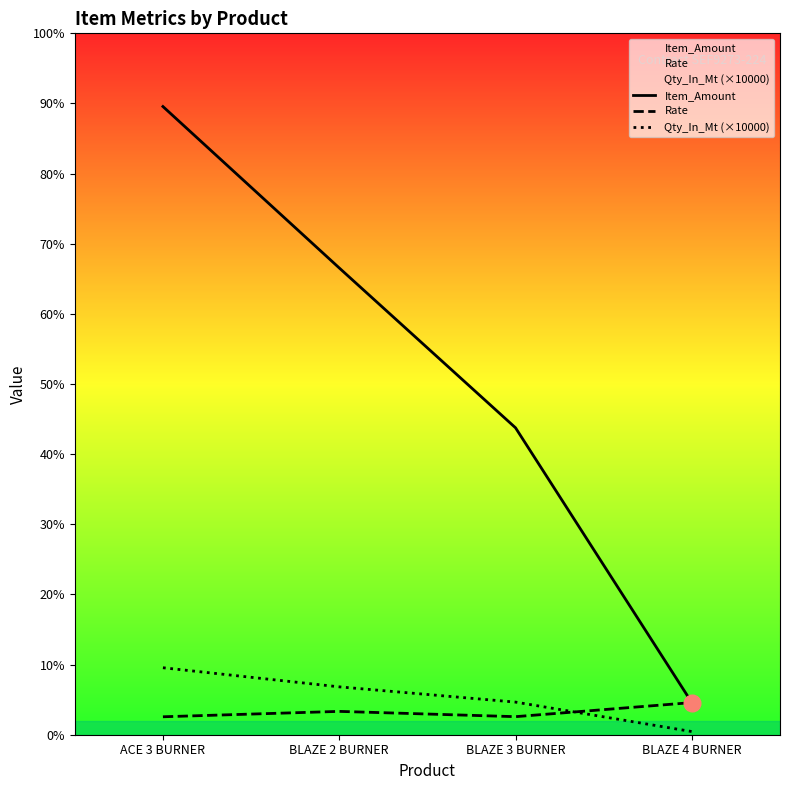

True or false: Item_Amount and Qty_In_Mt (×10000) intersect in this chart.

False